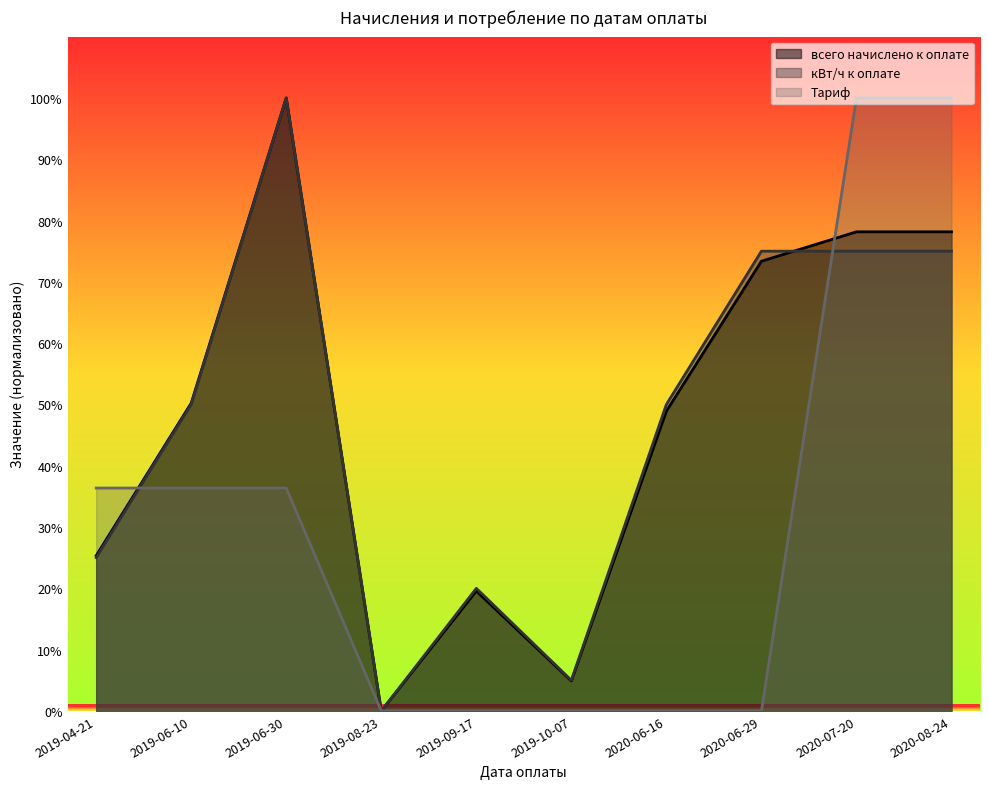

True or false: Тариф has more than 0 points higher than both neighbors.

False